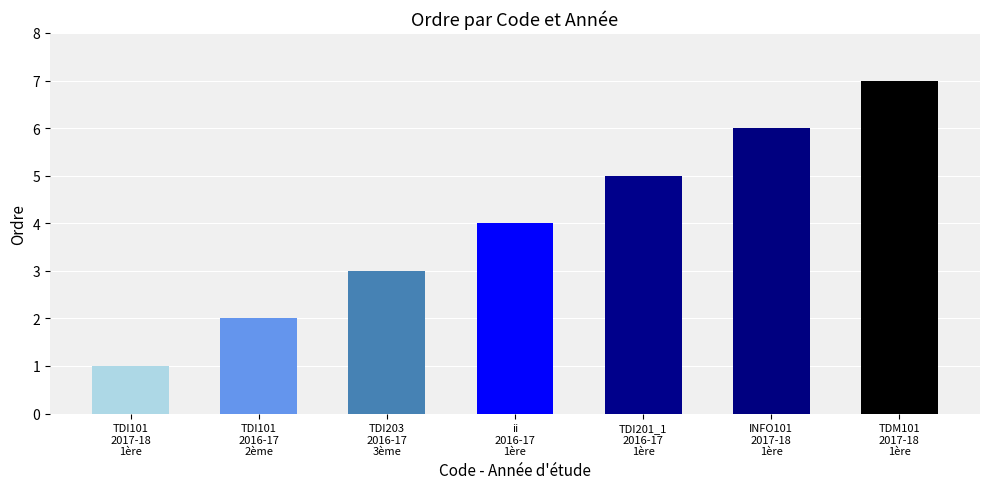

How many values are below 4?

3